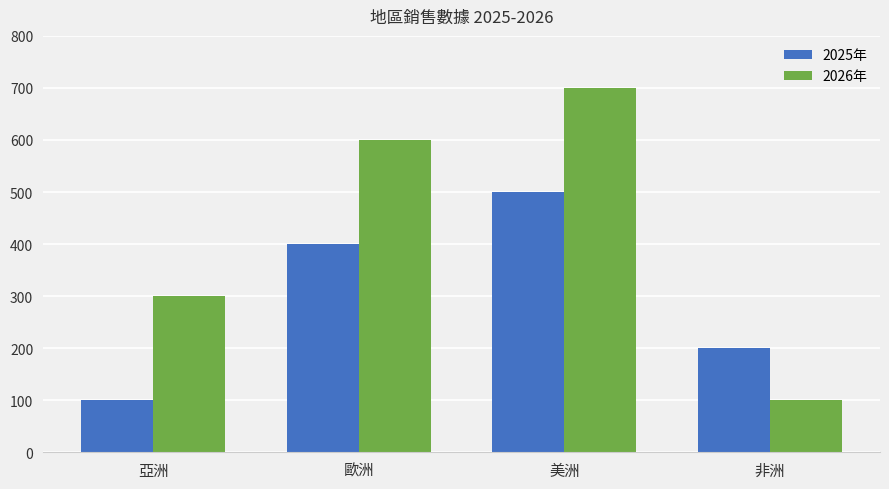

What is the label of the 1st bar from the right?

非洲